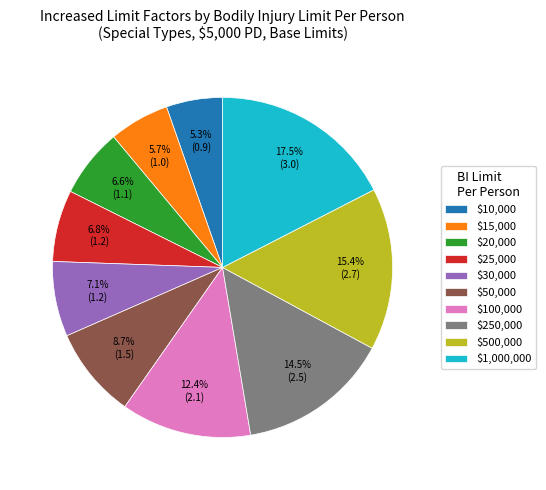

To the nearest percent, what is the difference between the $50,000 and $15,000 slice percentages?

3%